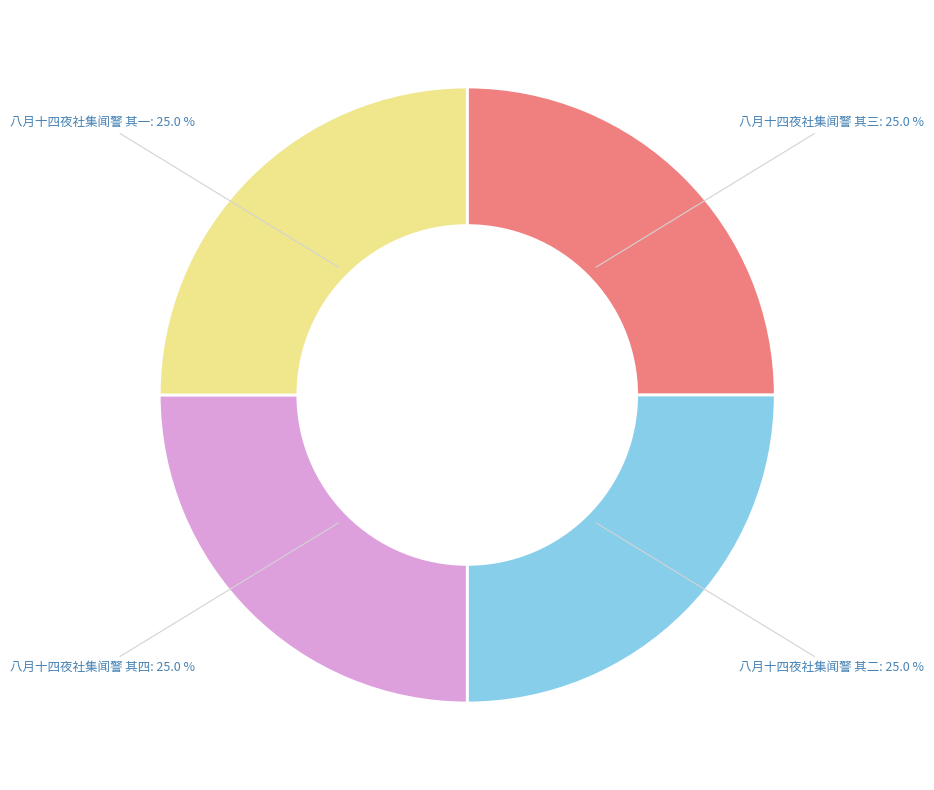

Does any single category account for the majority?

No